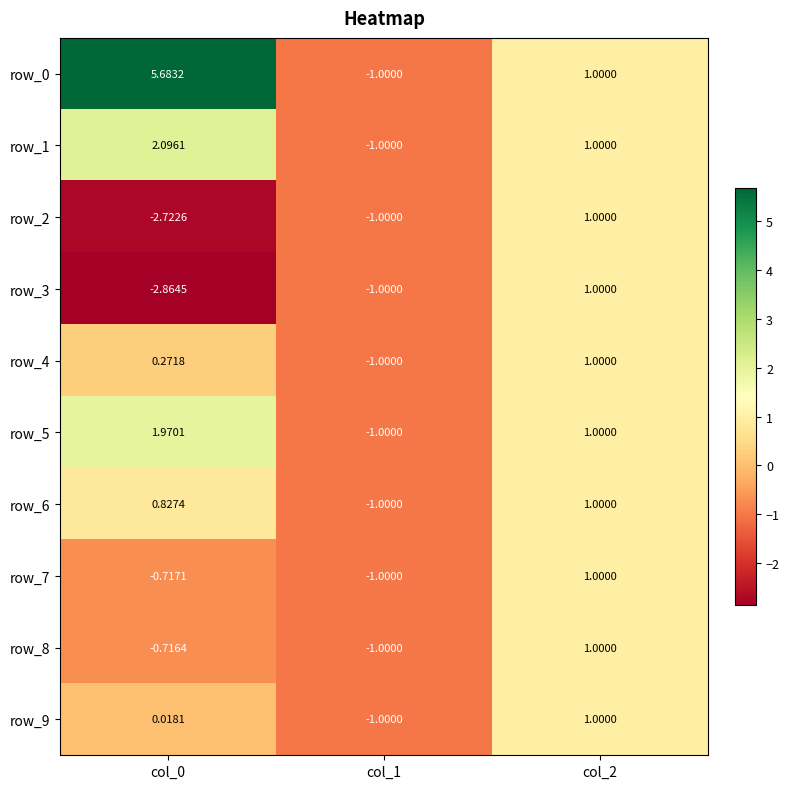

Is the value of row_9 at col_1 greater than the value of row_6 at col_0?

No